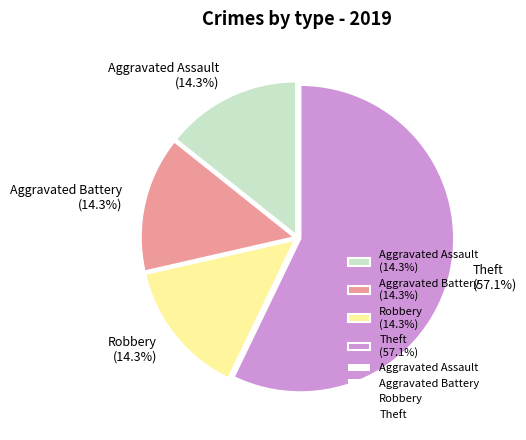

How many slices are in this pie chart?

4